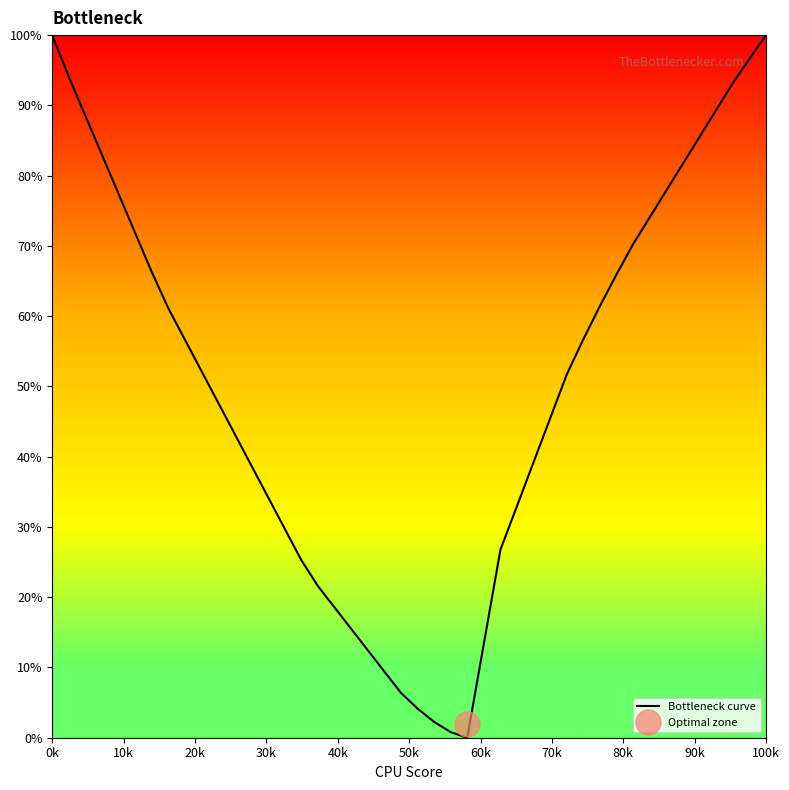

What is the greatest value displayed?

100.0